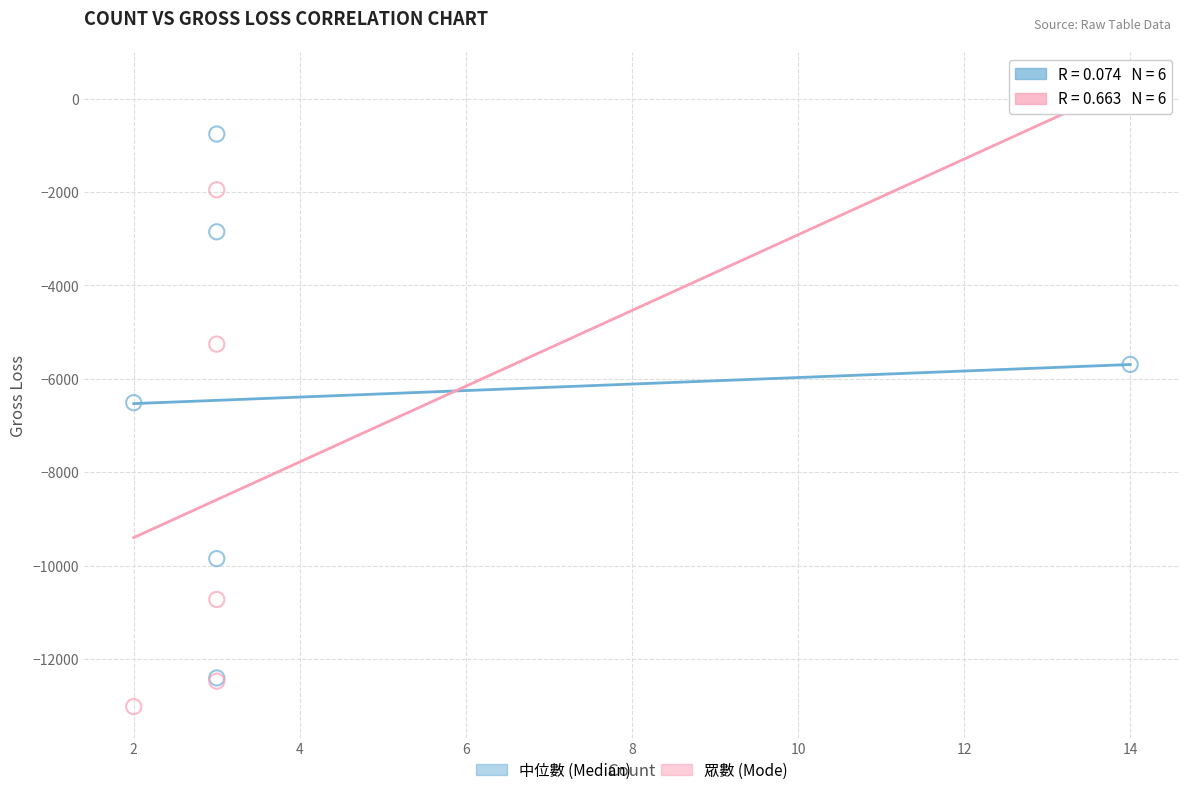

Which series reaches the maximum Y coordinate?

眾數 (Mode)